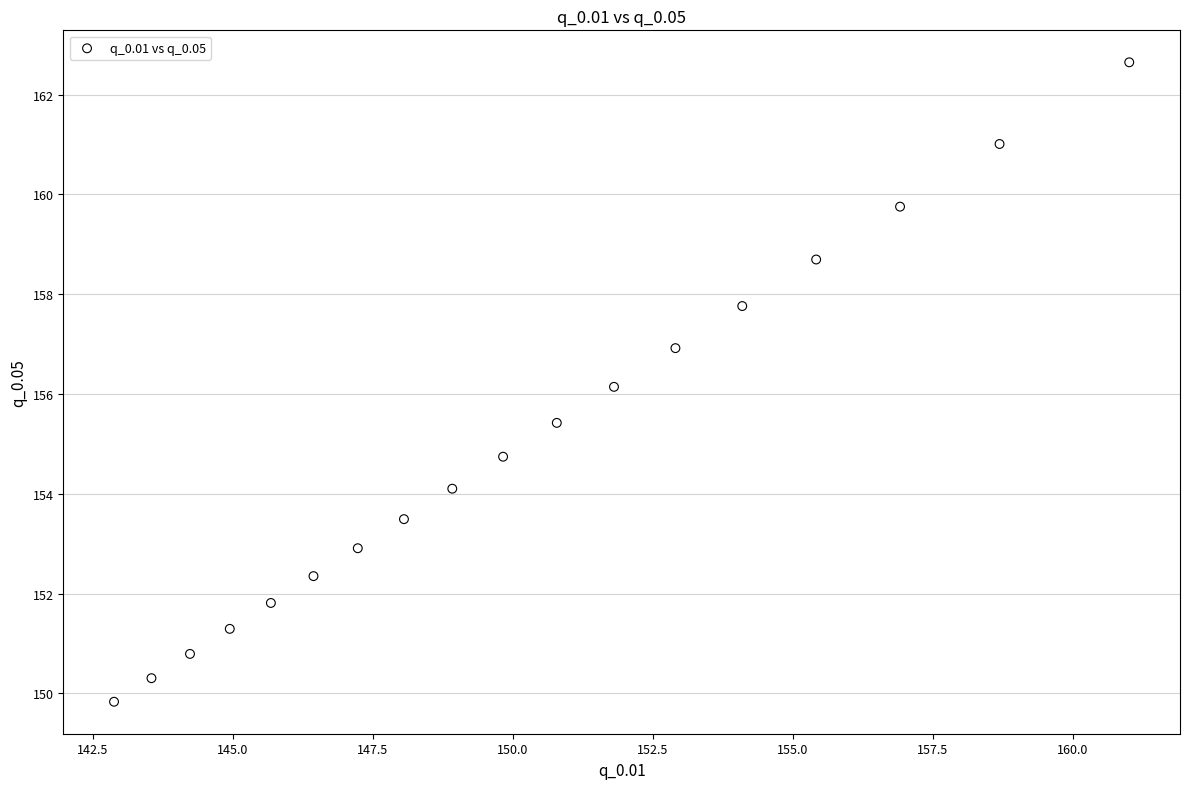

What Y value in the scatter plot is closest to 156?

156.1